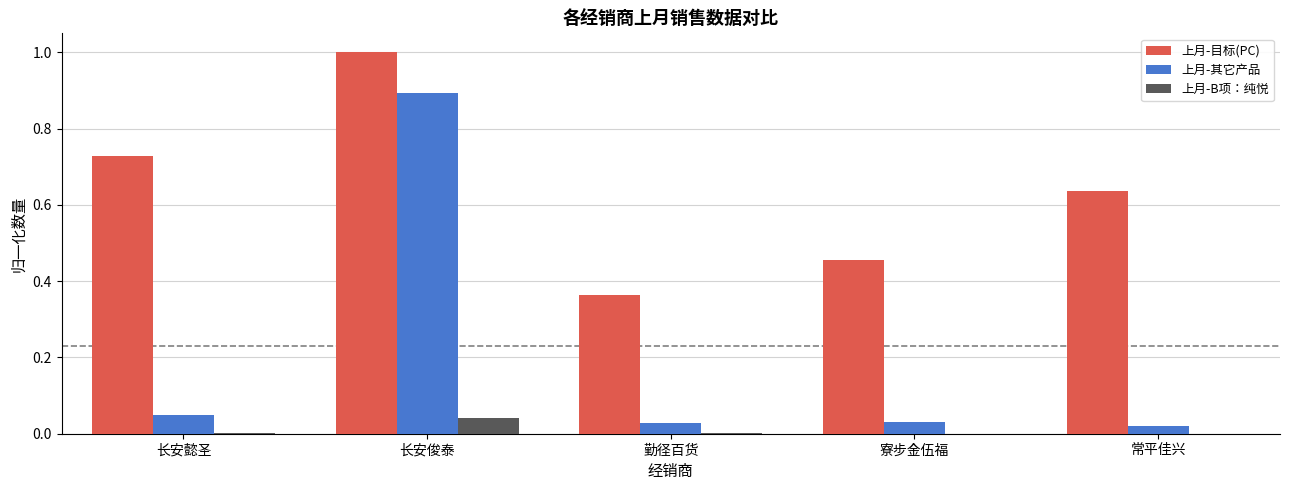

At which category is the sum across all series the highest?

长安俊泰